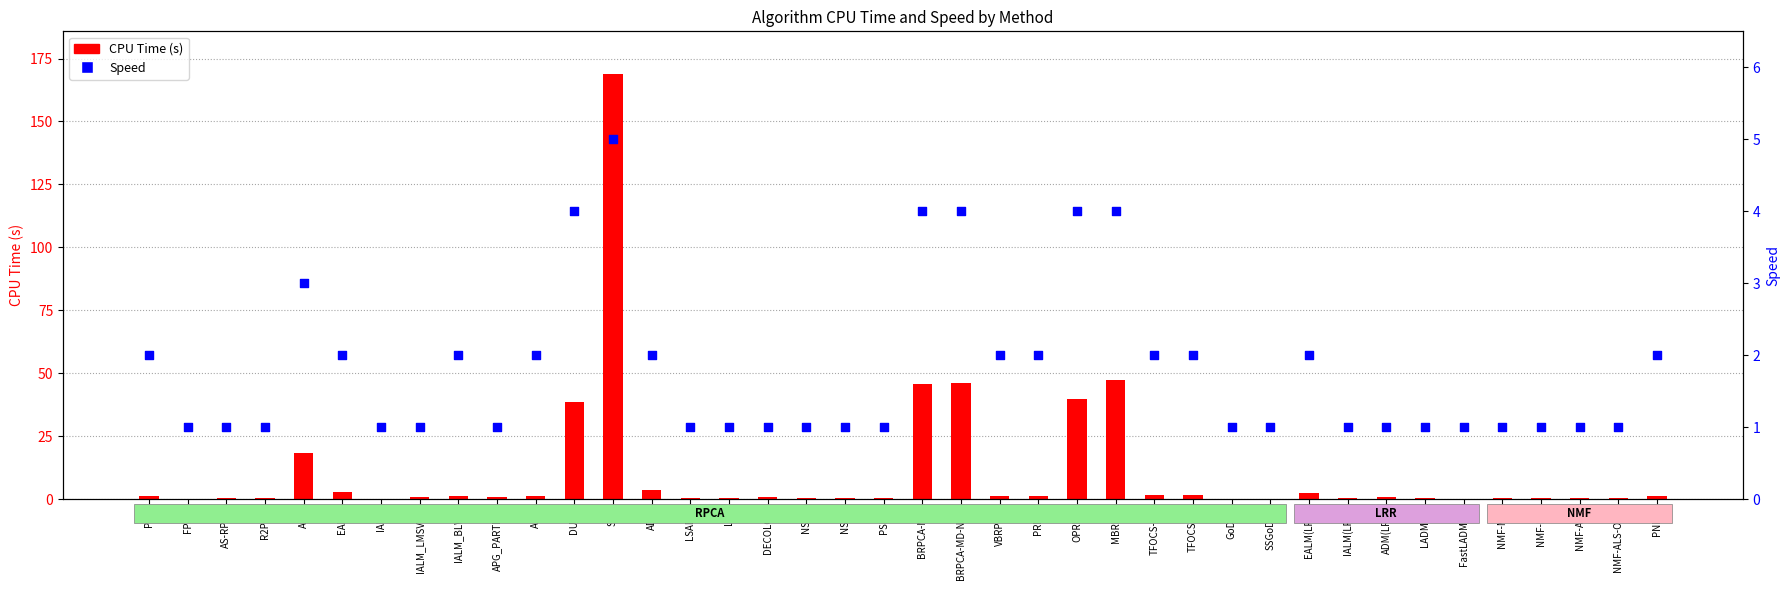

Which series has the largest total across all categories?

CPU Time